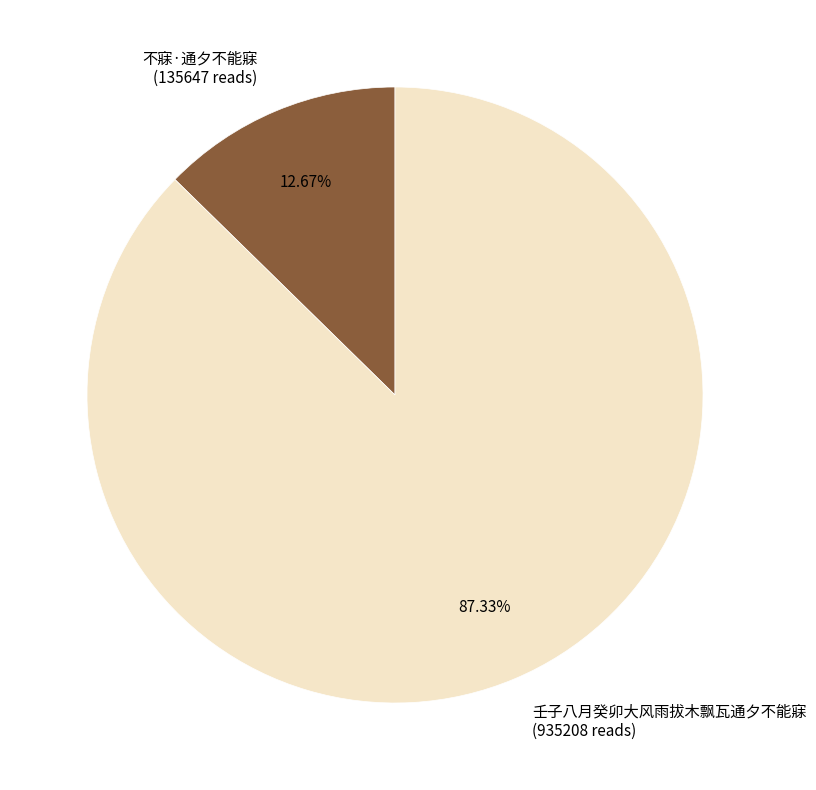

Between 不寐·通夕不能寐 and 壬子八月癸卯大风雨拔木飘瓦通夕不能寐, which is larger?

壬子八月癸卯大风雨拔木飘瓦通夕不能寐